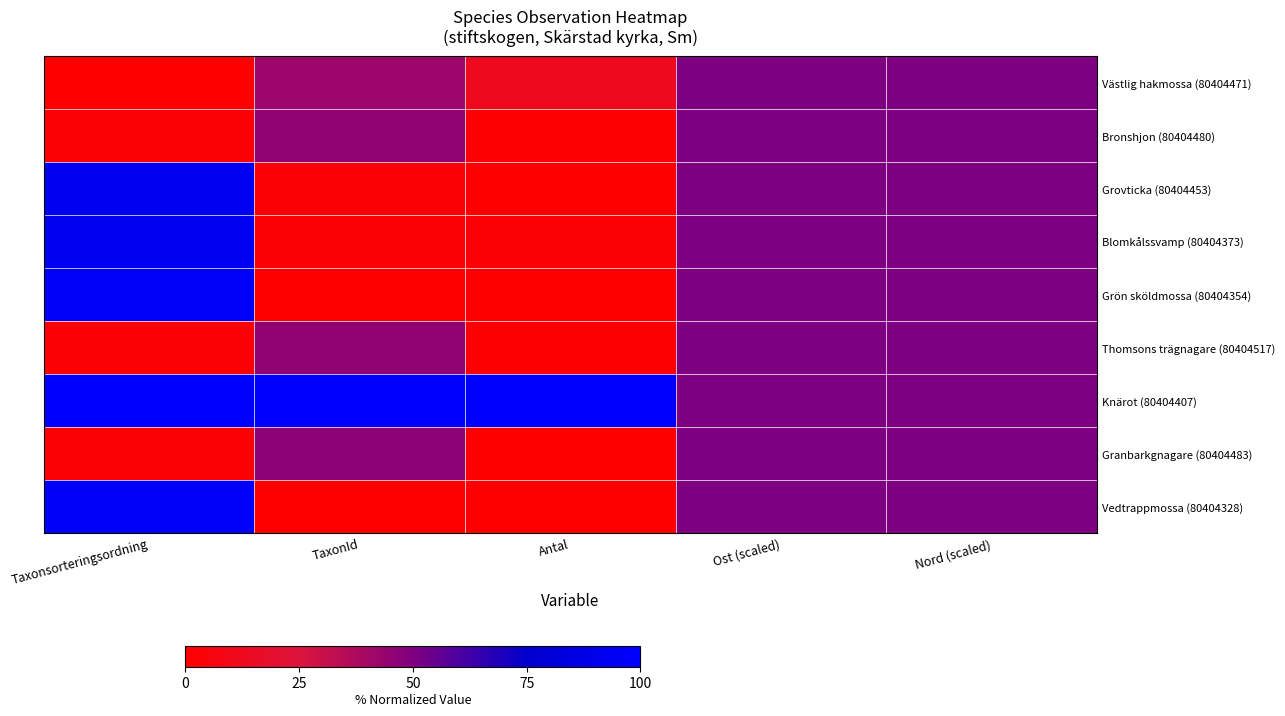

At which category is the sum across all series the highest?

Taxonsorteringsordning